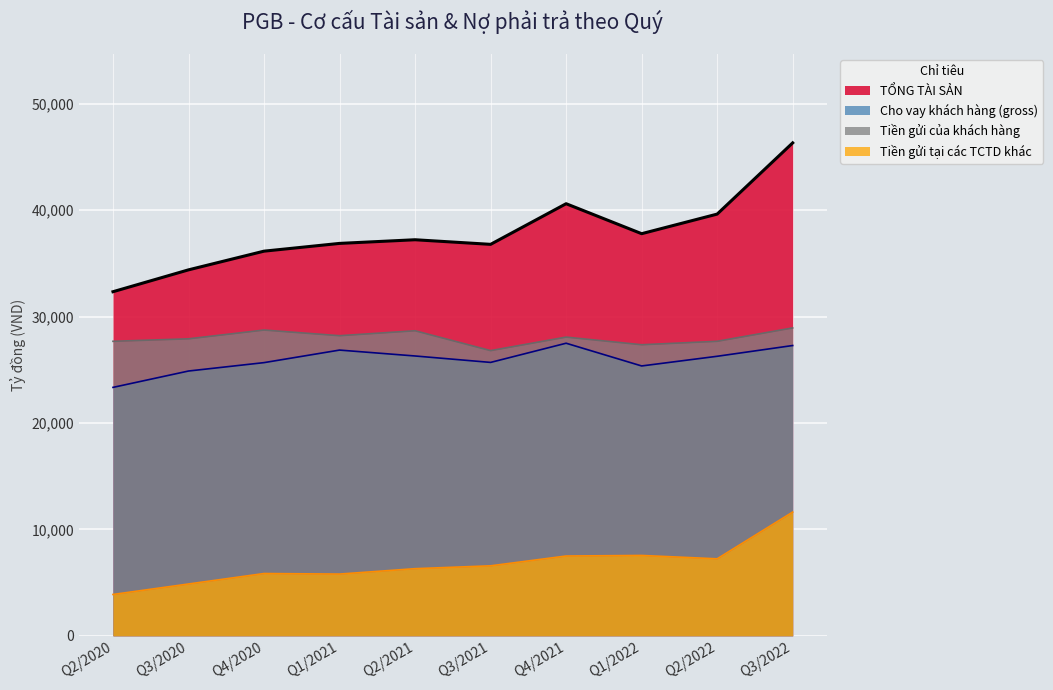

How many lines are shown in the chart?

4